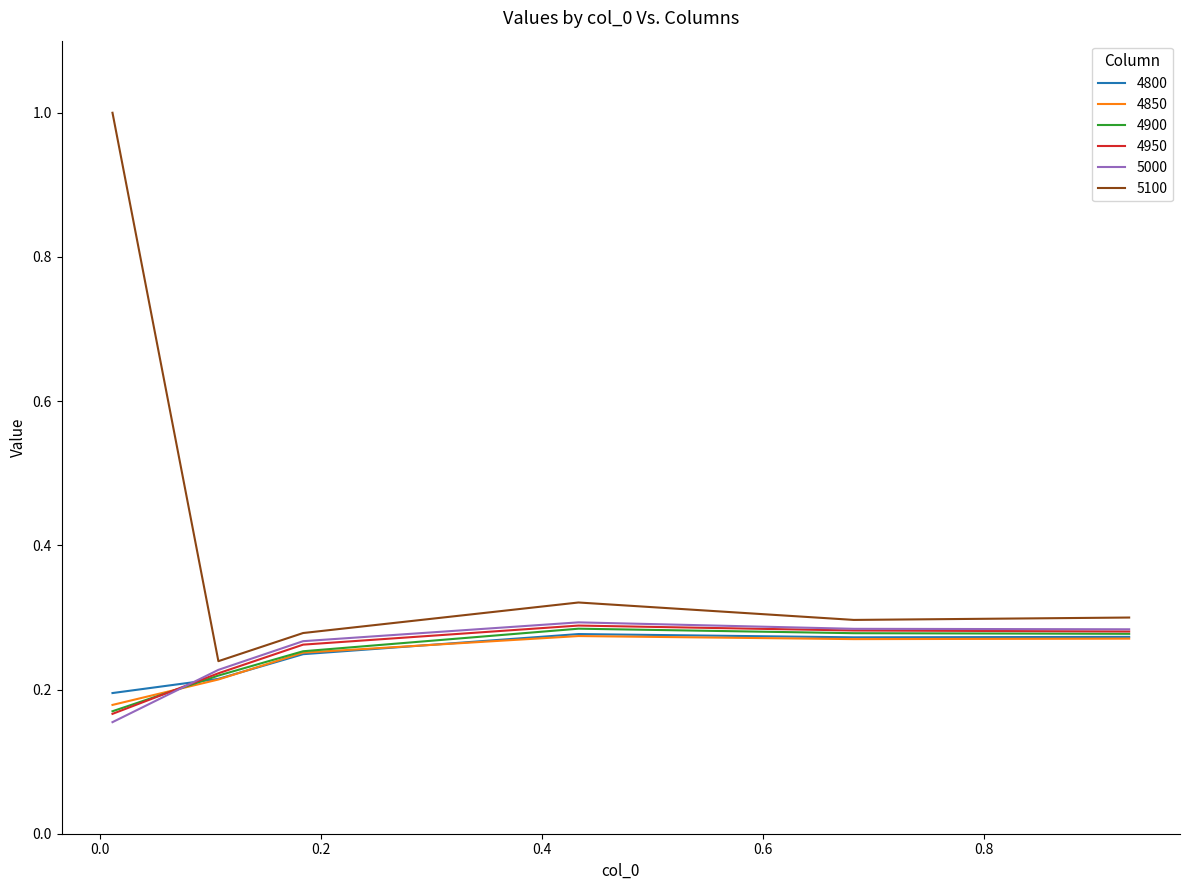

How many series are shown in this chart?

6